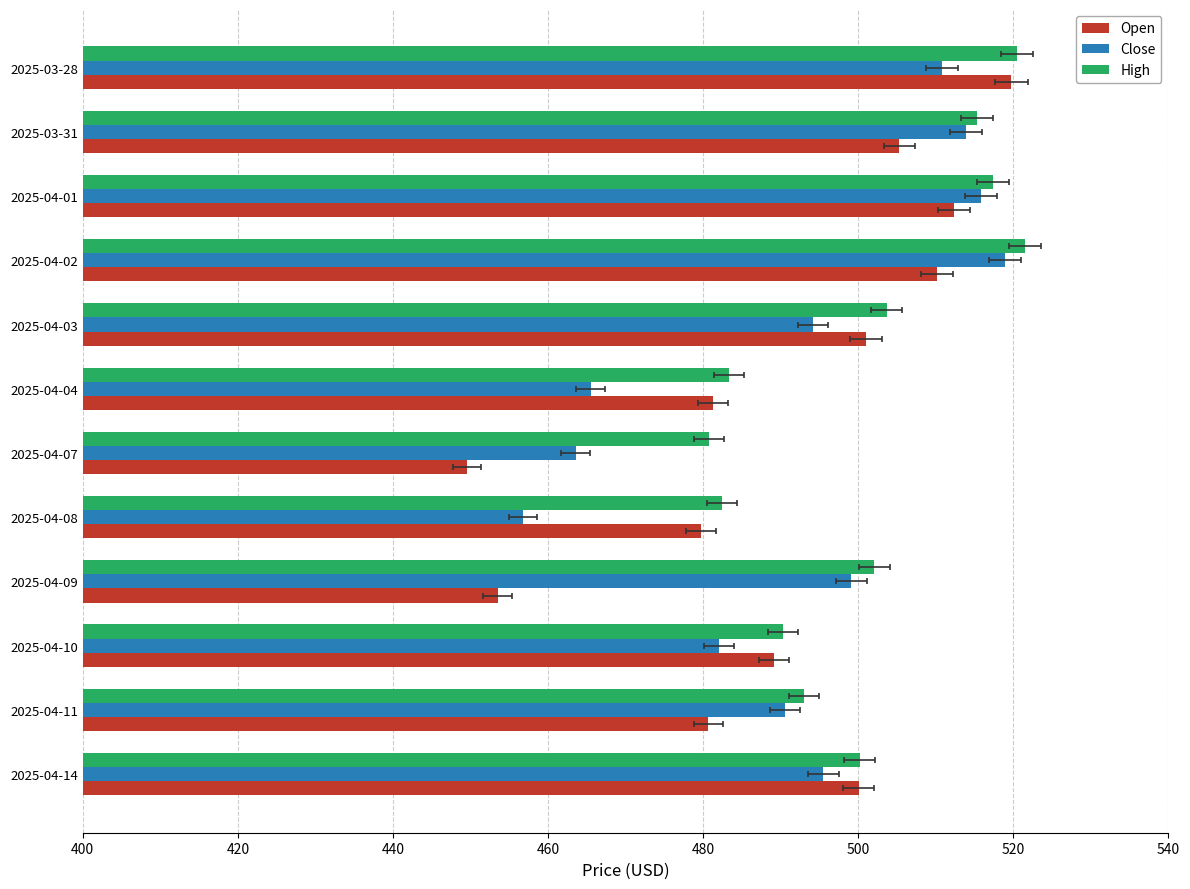

Which series has the largest total across all categories?

High